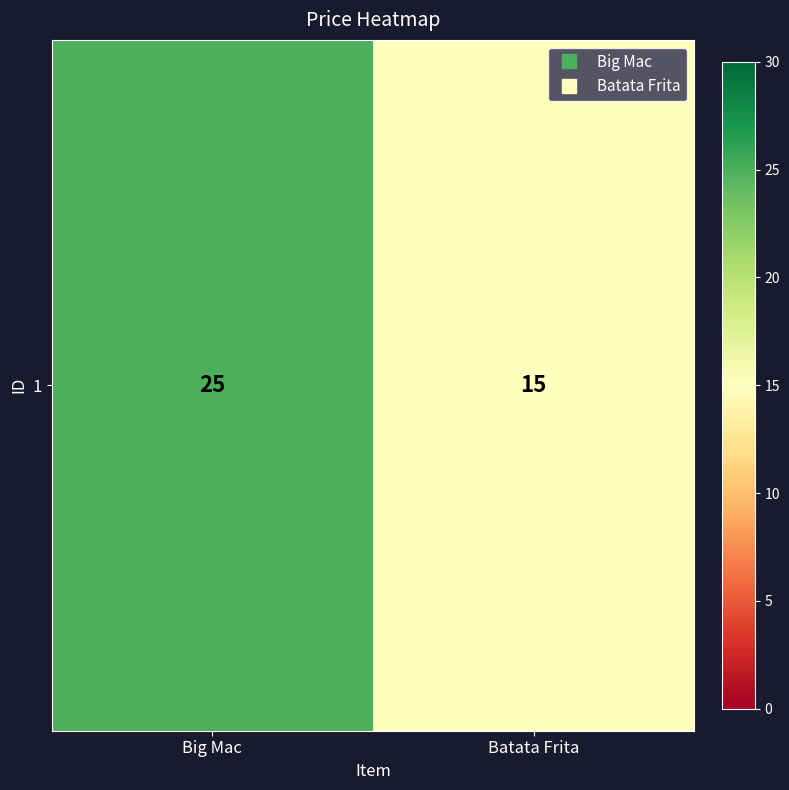

Approximately how many times larger is the value at Big Mac compared to Batata Frita?

1.7